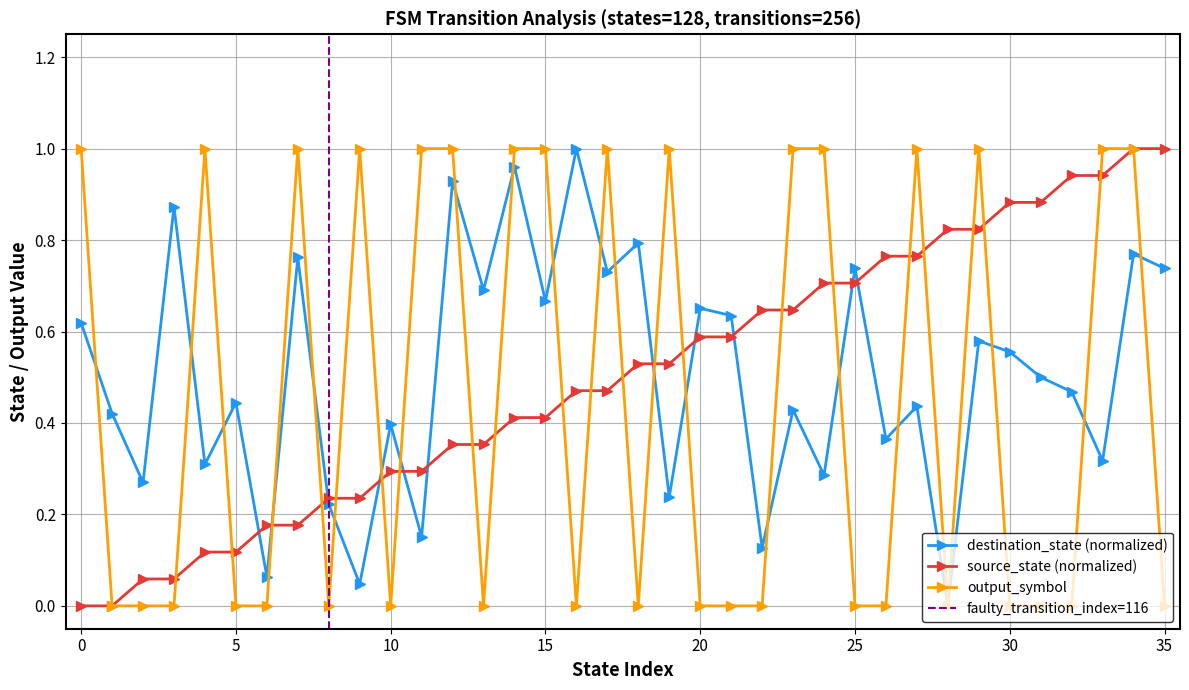

Rank the series at 17 from lowest to highest value.

source_state, destination_state, output_symbol